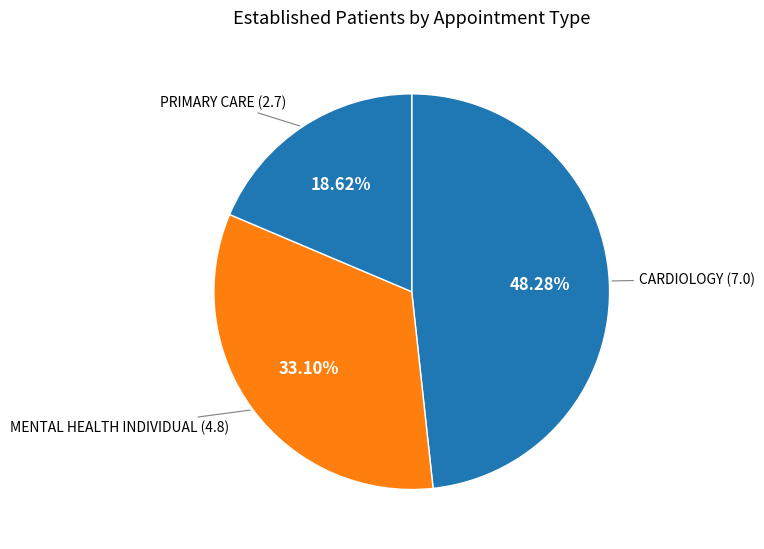

To the nearest percent, what percentage of the pie is MENTAL HEALTH INDIVIDUAL?

33%